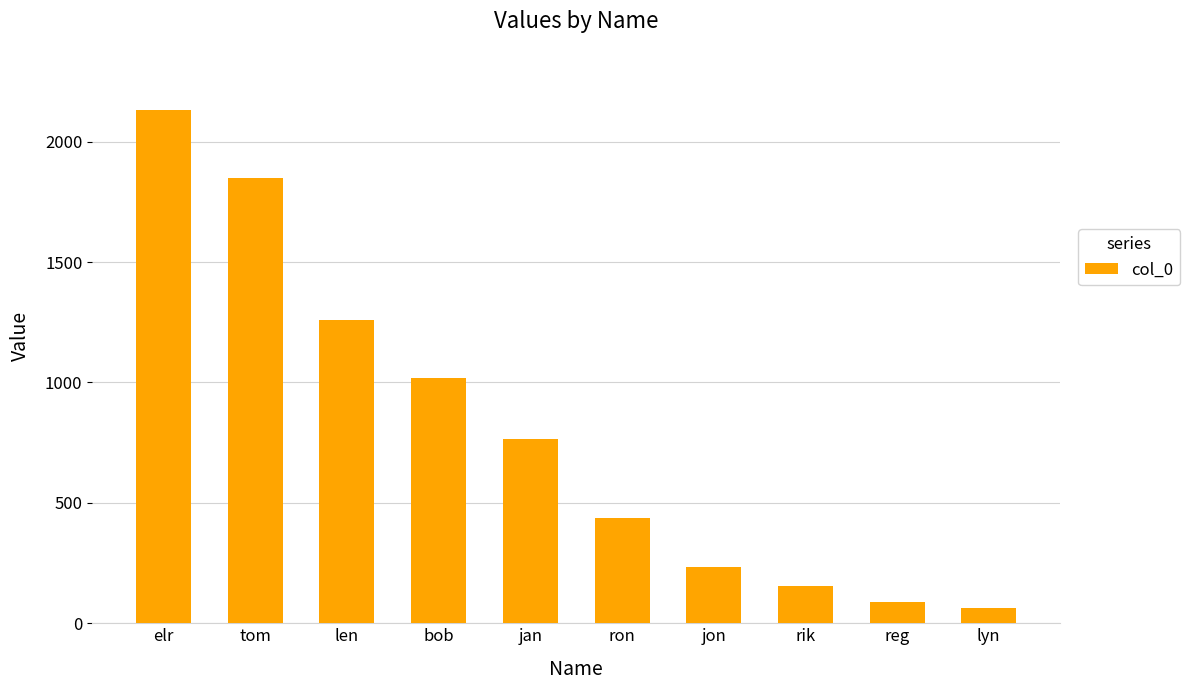

True or false: the data shows 1020 at bob.

True